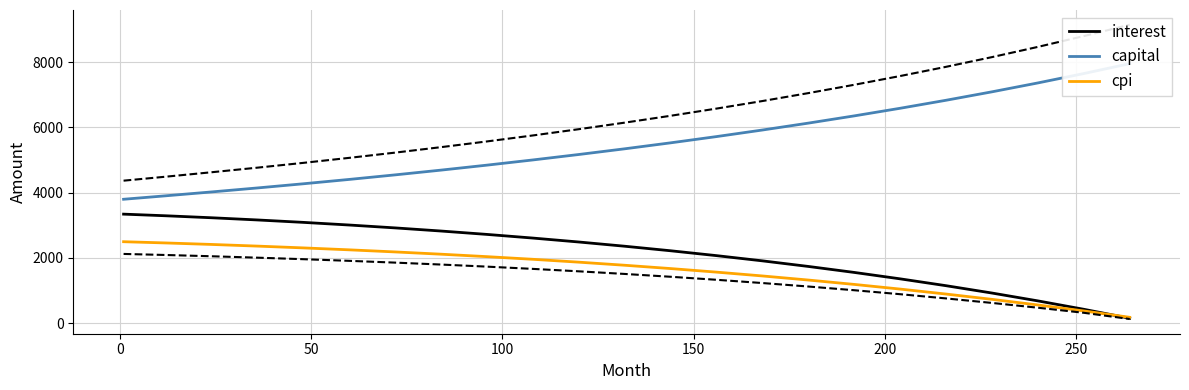

What is the highest value of the cpi series?

2496.8